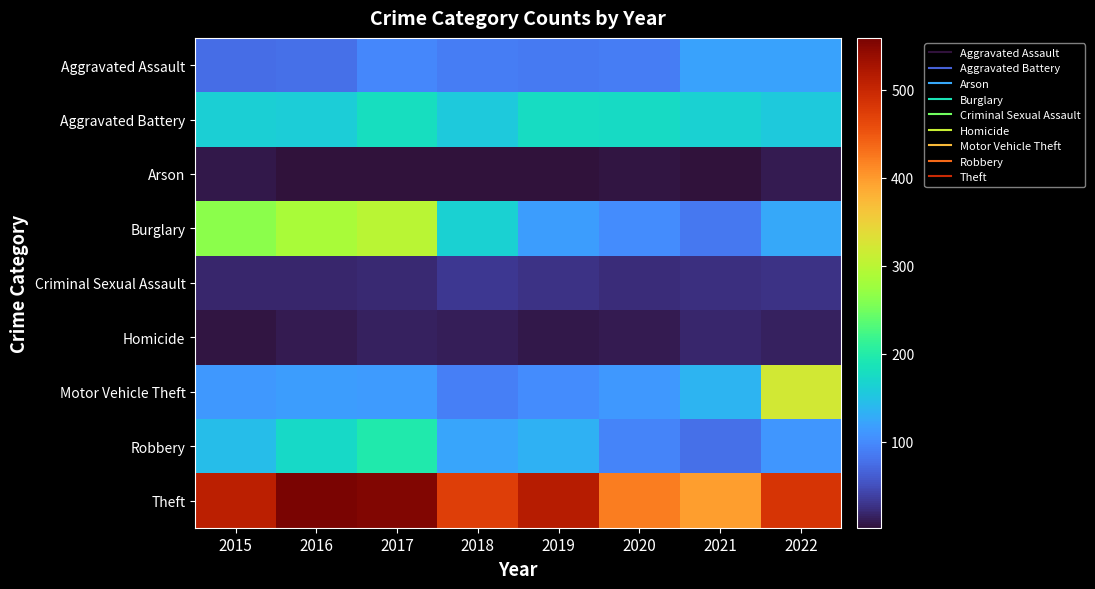

What is the greatest value displayed?

559